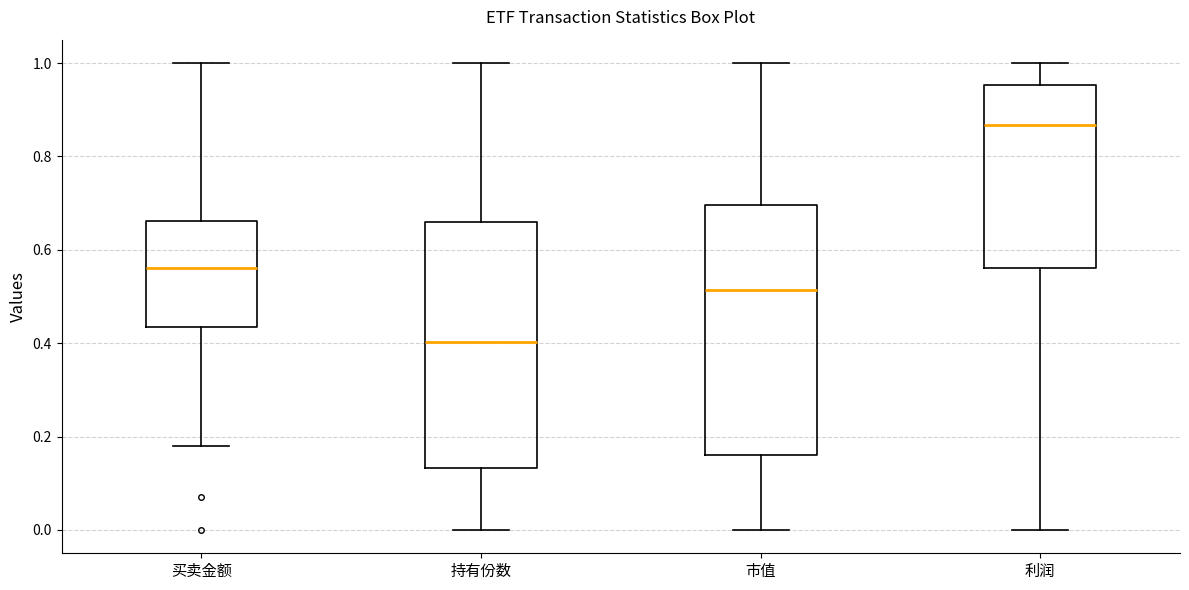

Reading left to right, transcribe this box plot: for each box, give where its median line is, the range the box spans, and where its two whiskers end, as read against the y-axis. The values are not printed on the chart, so give them approximately, as read against the axis.

买卖金额: median 0.56, box 0.44 to 0.66, whiskers 0.18 to 1.00
持有份数: median 0.40, box 0.14 to 0.66, whiskers 0.00 to 1.00
市值: median 0.52, box 0.16 to 0.70, whiskers 0.00 to 1.00
利润: median 0.86, box 0.56 to 0.96, whiskers 0.00 to 1.00